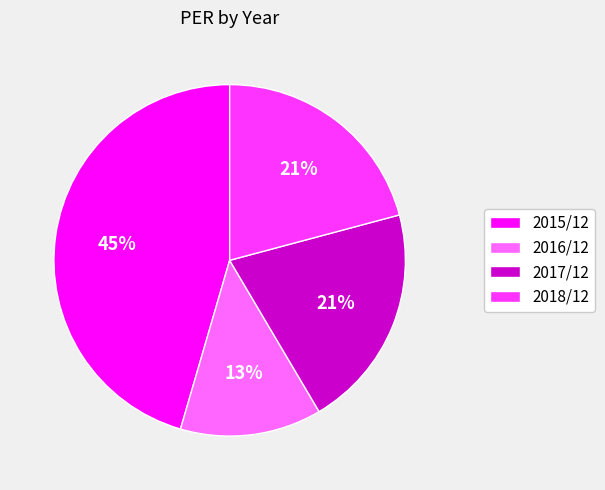

What is the ratio of the value at 2017/12 to the value at 2016/12?

1.6